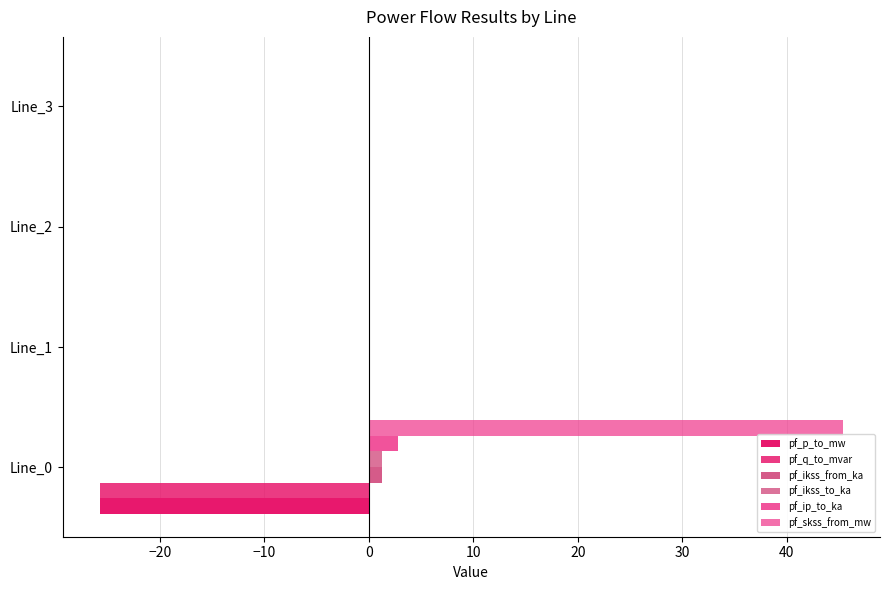

What is the sum of all pf_ip_to_ka values?

2.8